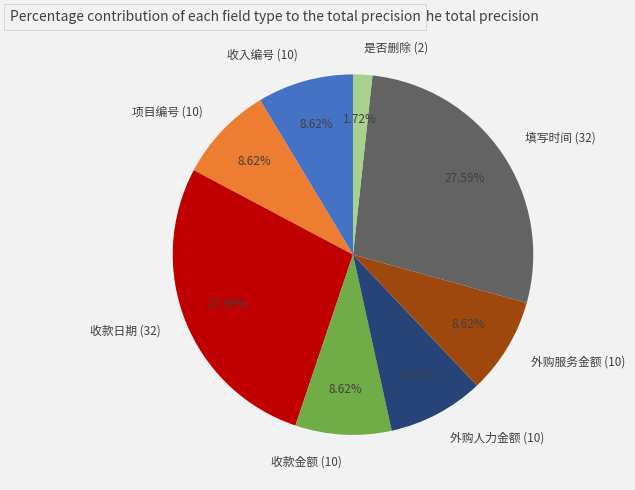

Which has a higher value, 收款金额 (10) or 是否删除 (2)?

收款金额 (10)